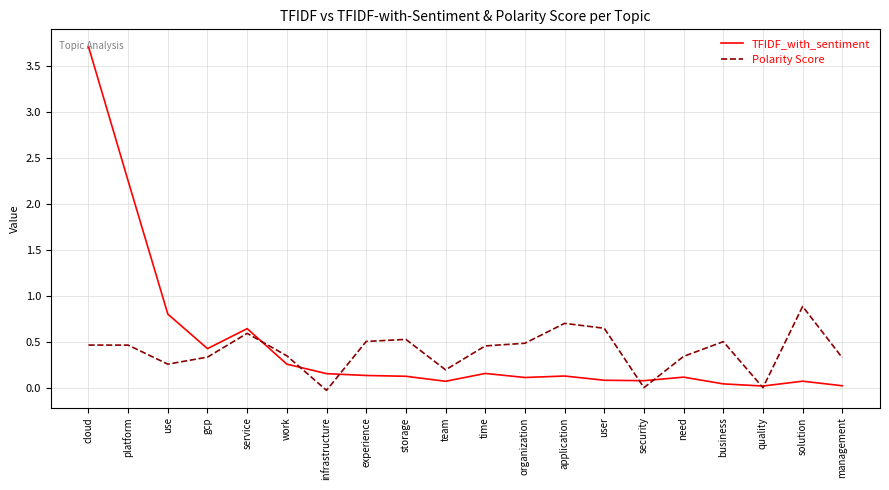

What are all the series names shown in the legend?

TFIDF_with_sentiment, Polarity Score